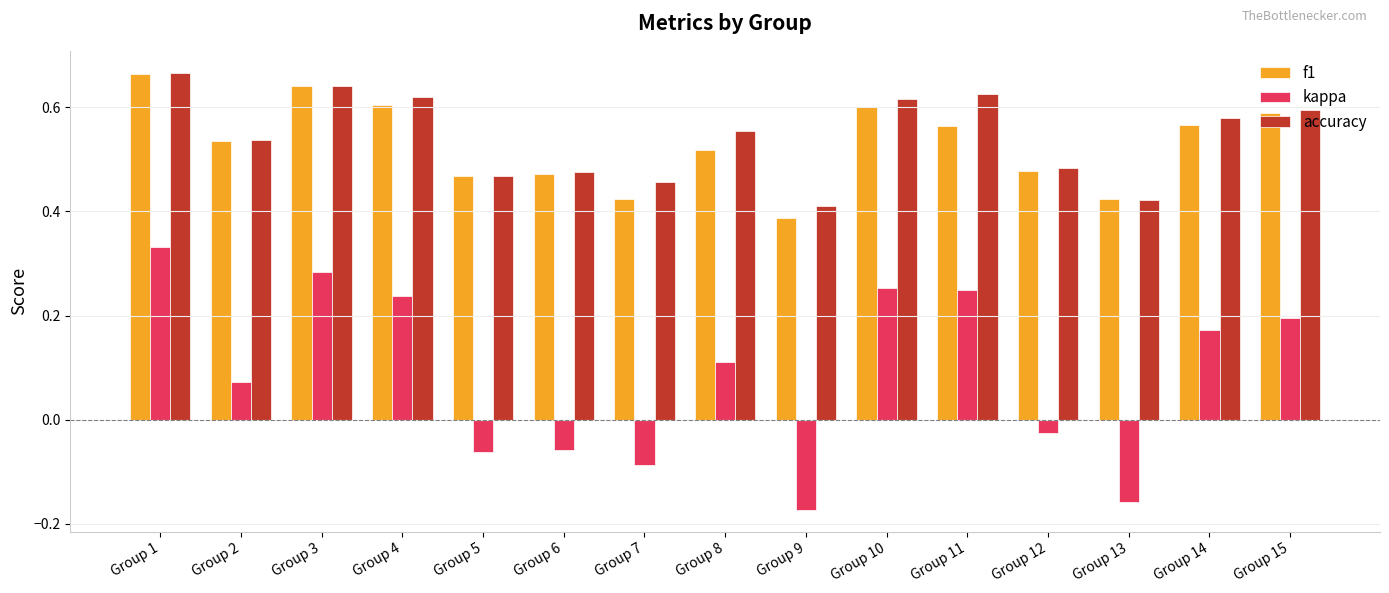

Where does the kappa series first go above 0?

Group 1